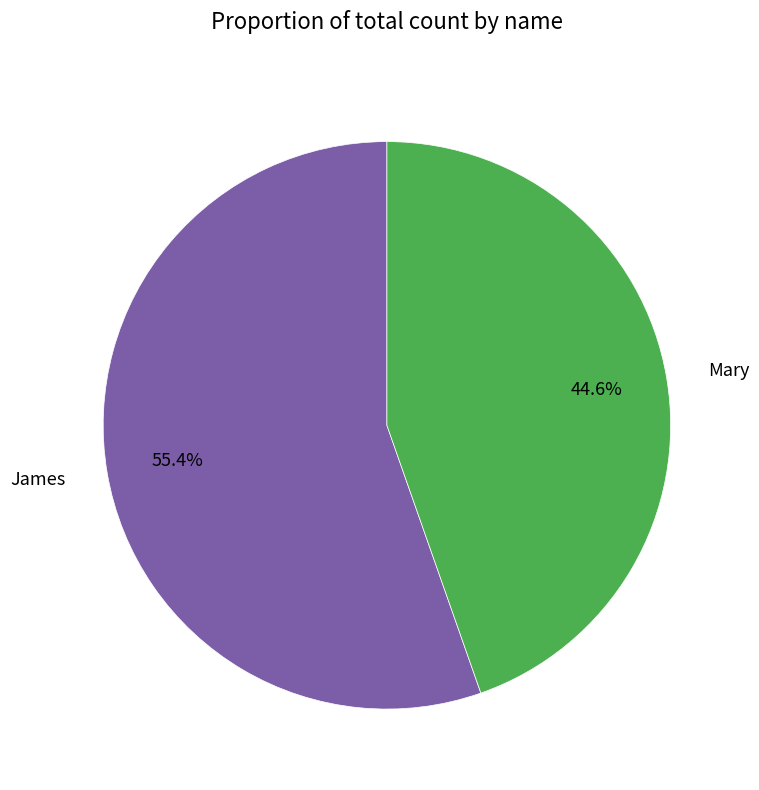

To the nearest percent, what portion does Mary represent?

45%